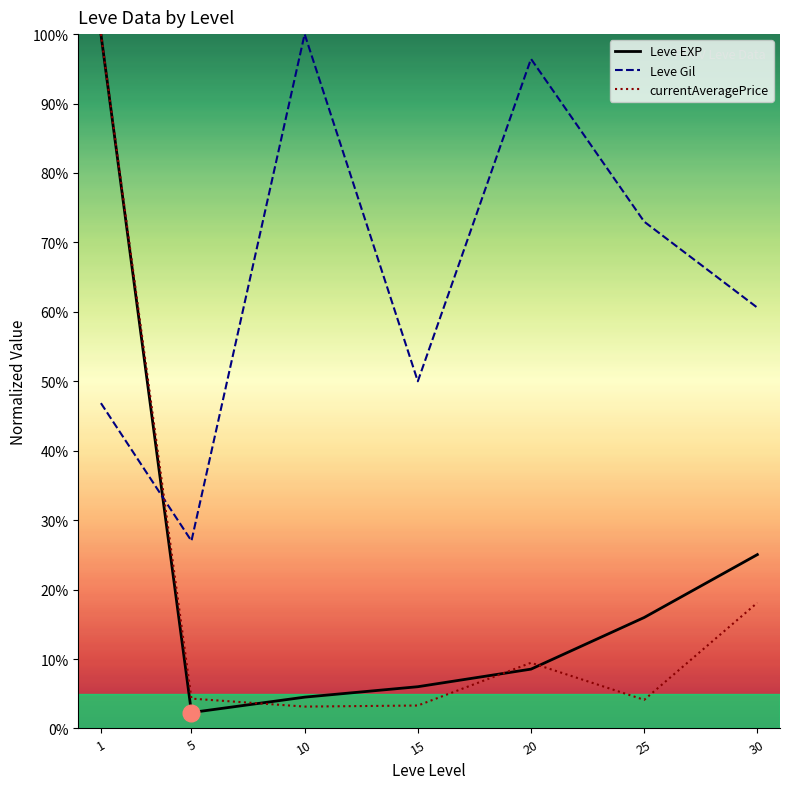

At which category does the chart reach its peak across all series?

1